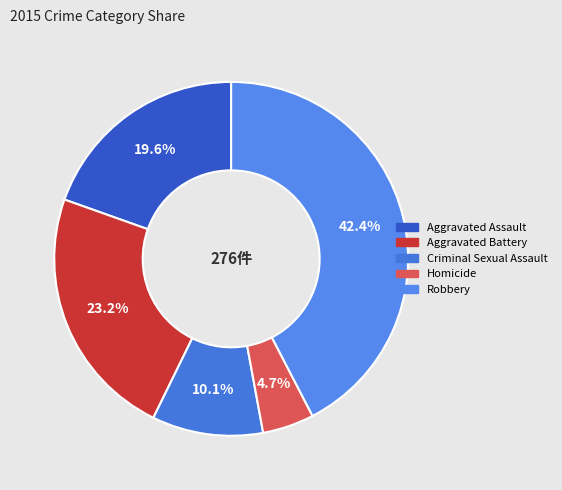

Which has a higher value, Homicide or Robbery?

Robbery